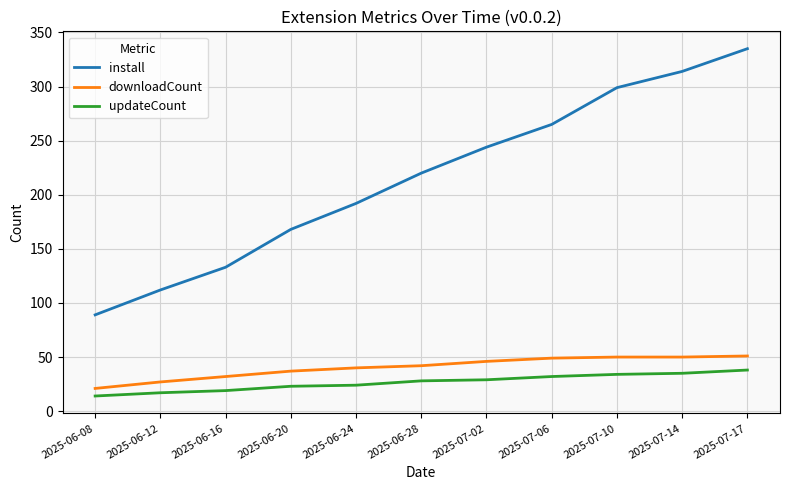

Is the value of install at 2025-06-24 greater than the value of downloadCount at 2025-07-02?

Yes